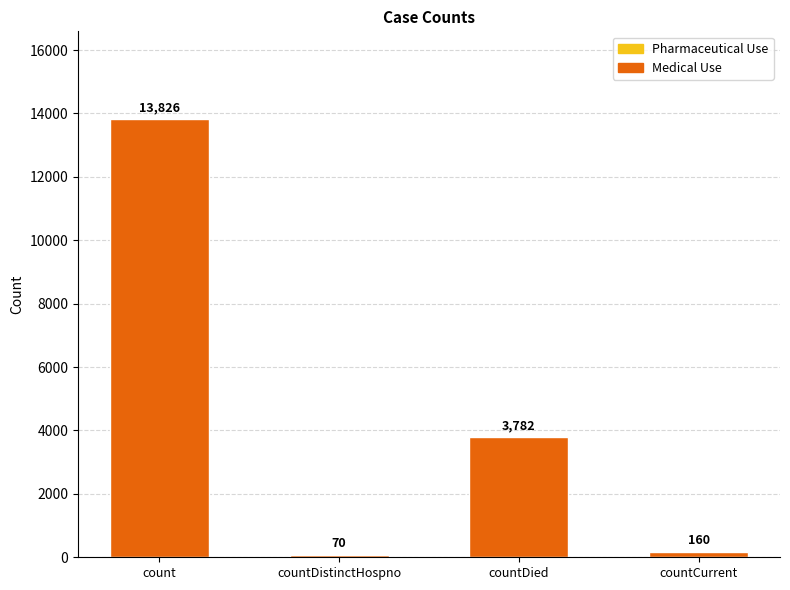

Reading left to right, what are all the values shown in this chart?

count=13826	countDistinctHospno=70	countDied=3782	countCurrent=160